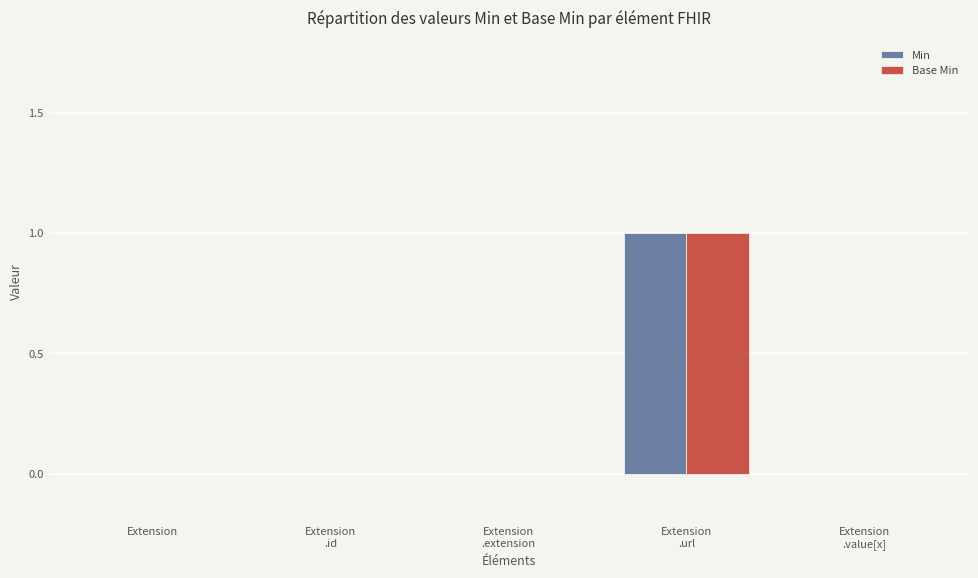

True or false: Min has a value of 0 at Extension.

True